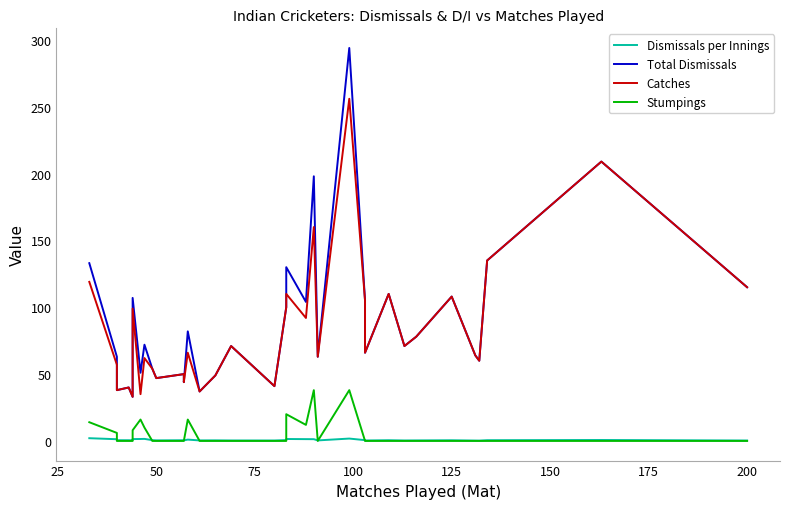

How many interior local valleys does the Dismissals per Innings series have?

9